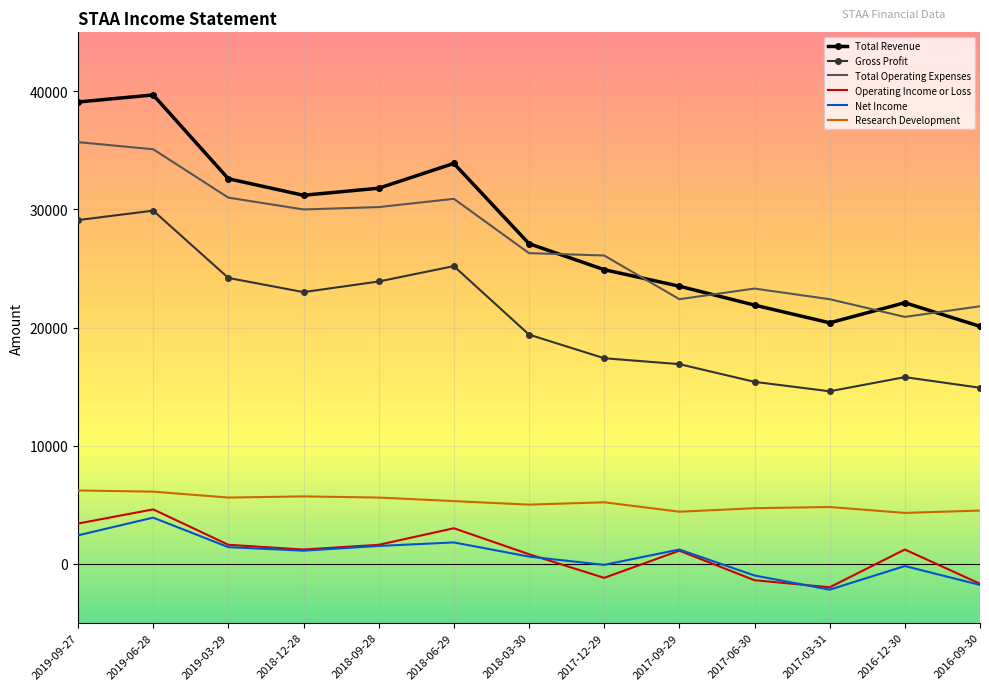

What is the lowest value of the Research Development series?

4300